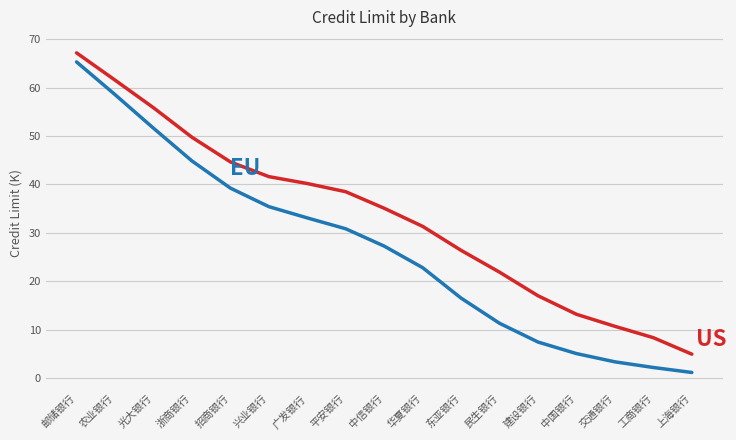

What is the difference between the highest and lowest values at 光大银行?

4.2